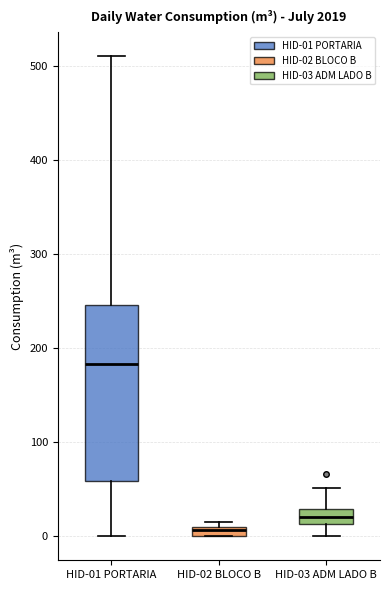

Where does the median line of the box for HID-01 PORTARIA sit on the y-axis? The values are not printed on the chart, so give them approximately, as read against the axis.

180